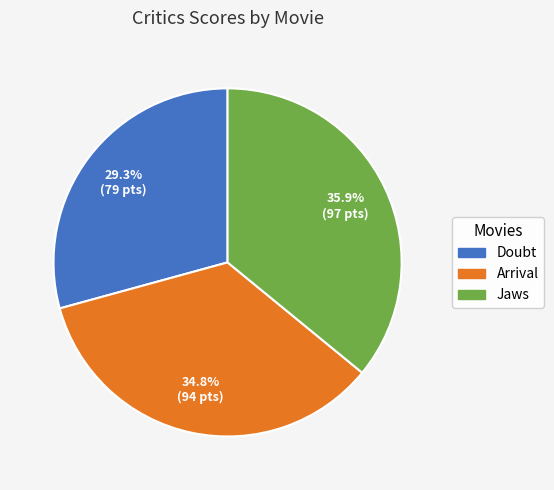

Is Doubt the majority of the pie?

No